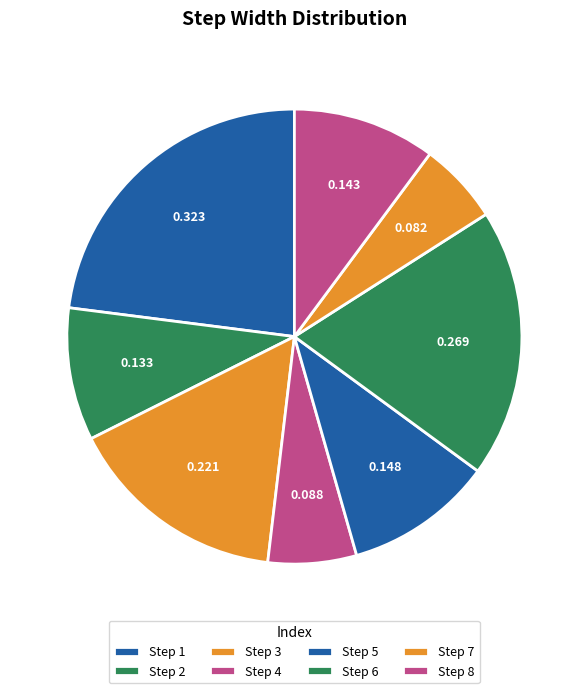

Rank the categories by value from lowest to highest.

7, 4, 2, 8, 5, 3, 6, 1